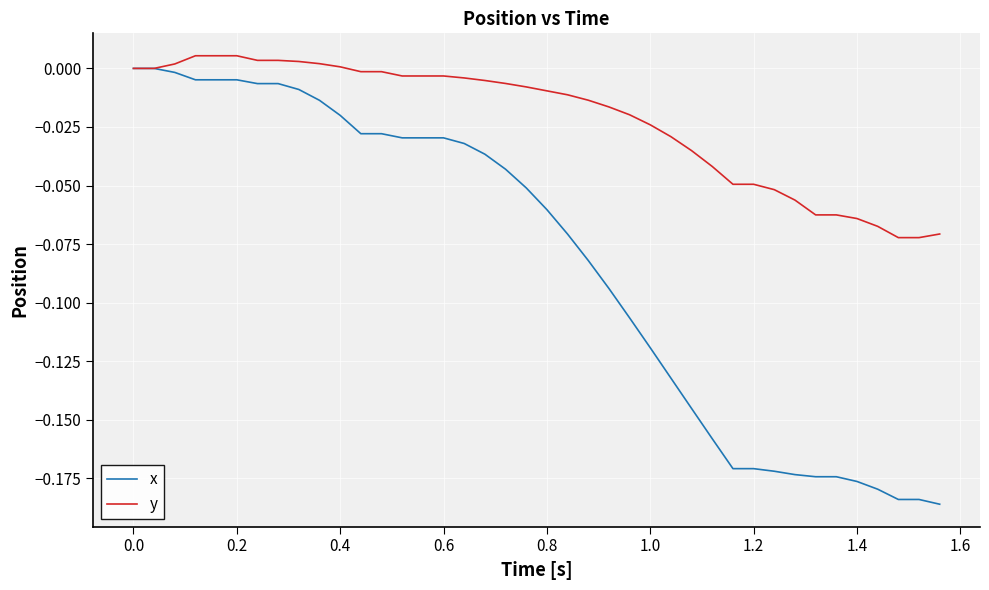

List the series in order of their overall mean, lowest first.

x, y